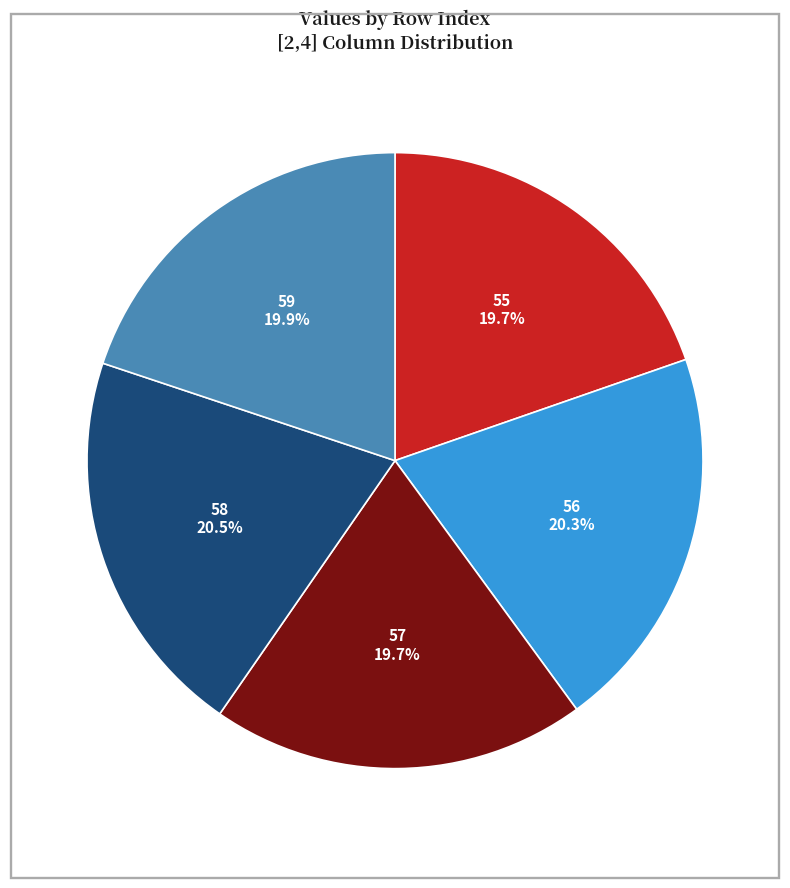

To the nearest percent, what is the combined percentage of 57 and 55?

39%